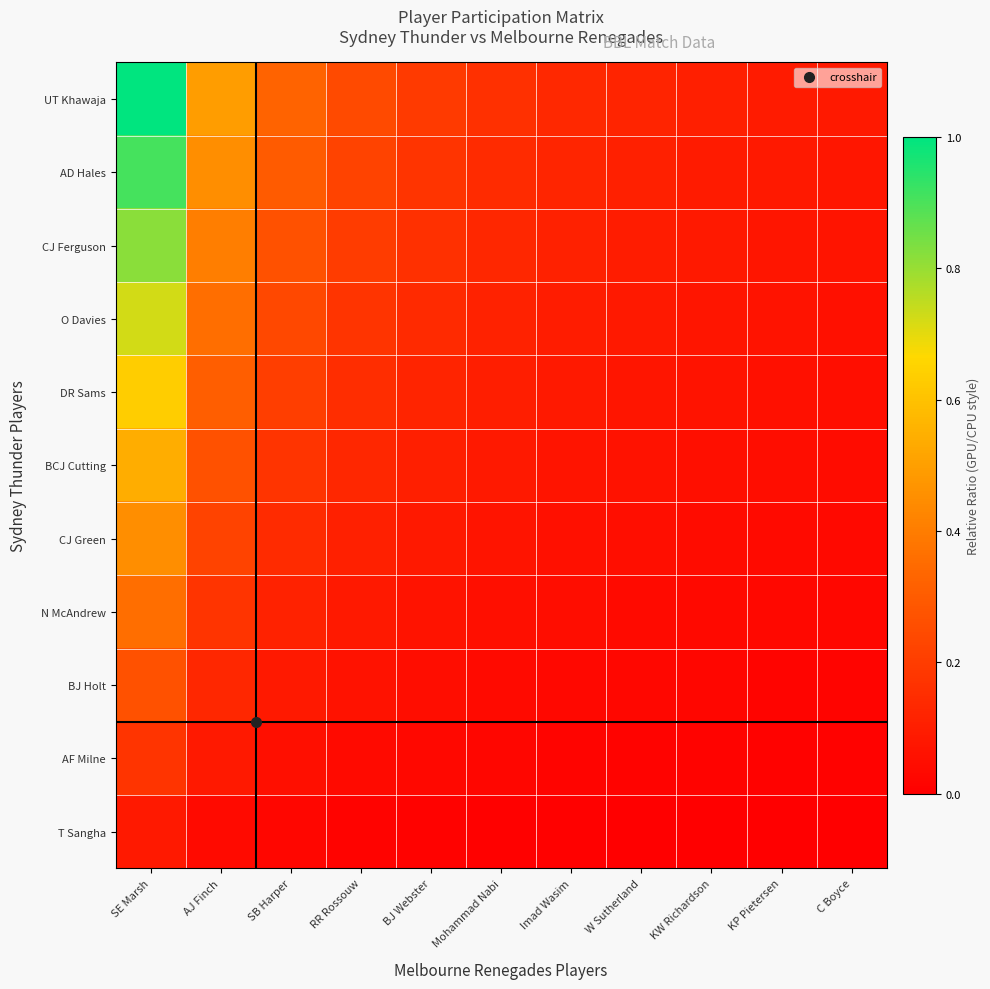

What is the spread (max minus min) of values at BJ Webster?

0.2